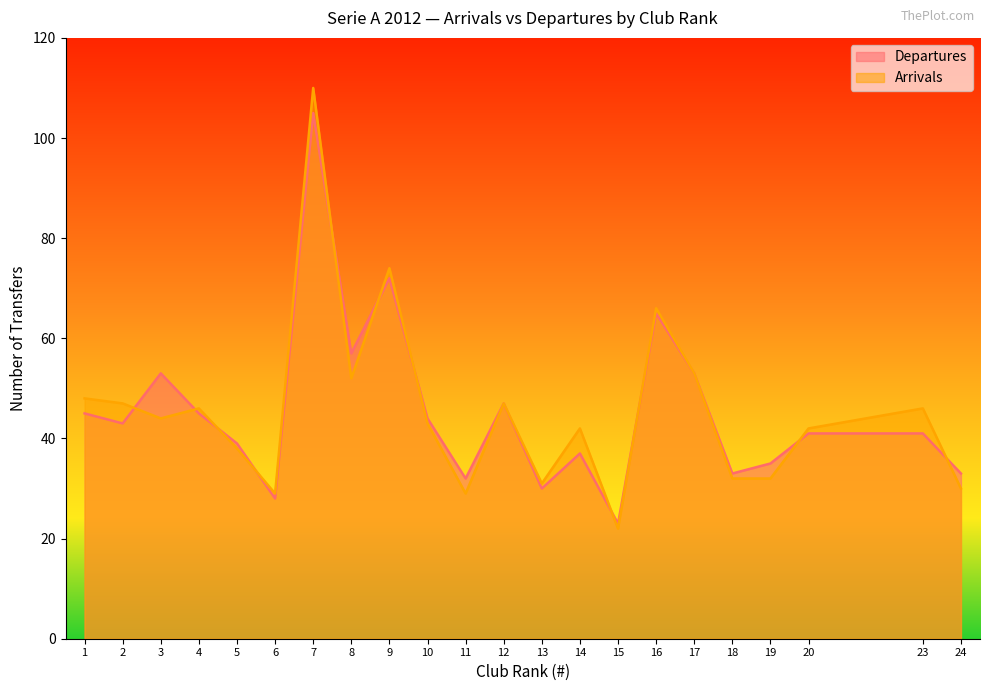

How many interior local valleys does the Arrivals series have?

6